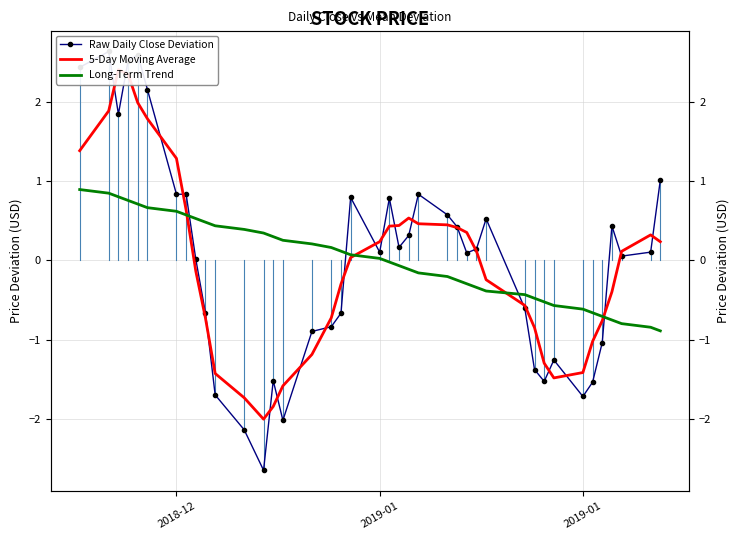

Which series reaches the maximum Y coordinate?

Raw Daily Close Deviation